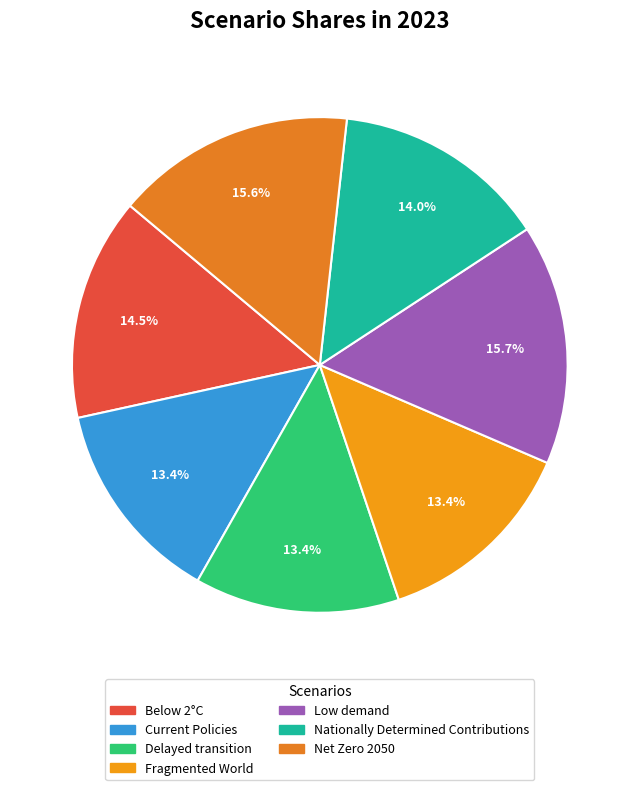

What percentage is the Below 2°C slice, to the nearest percent?

15%